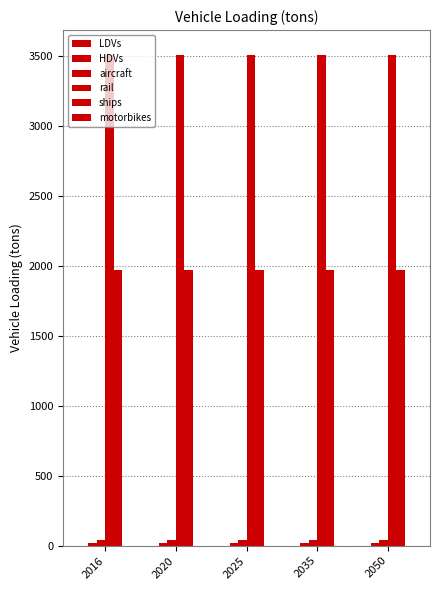

Which label corresponds to the smallest value in the chart?

2016